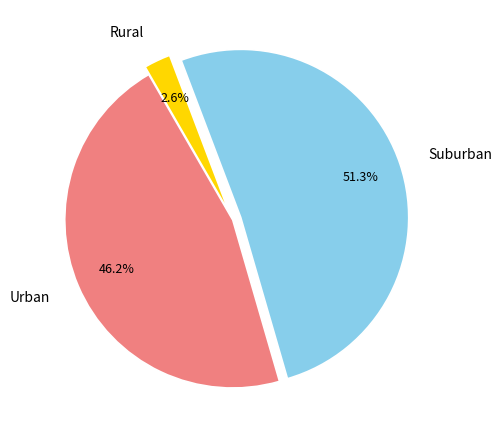

How many segments does this pie chart have?

3